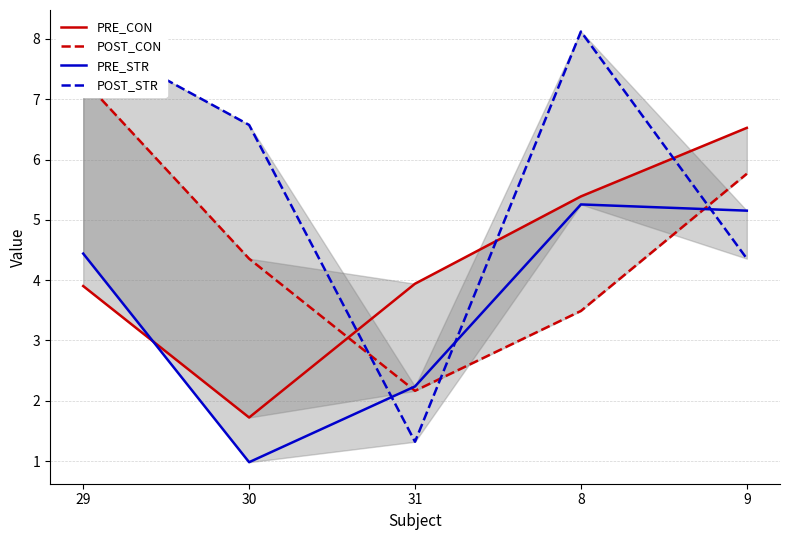

What is the maximum value for PRE_CON?

6.5